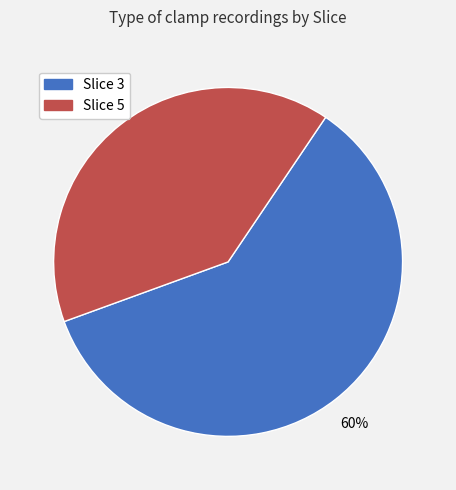

Which category accounts for the majority?

Slice 3